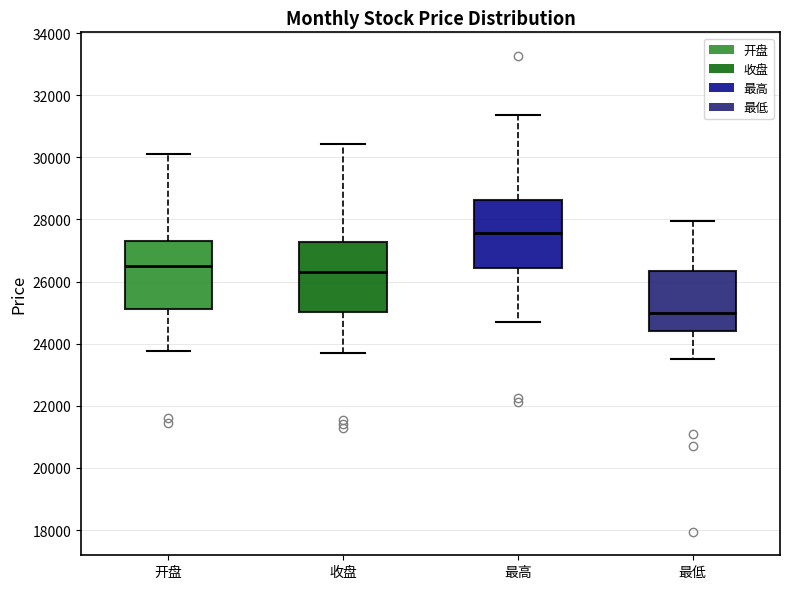

Where does the lower whisker of the box for 开盘 end on the y-axis? The values are not printed on the chart, so give them approximately, as read against the axis.

23800